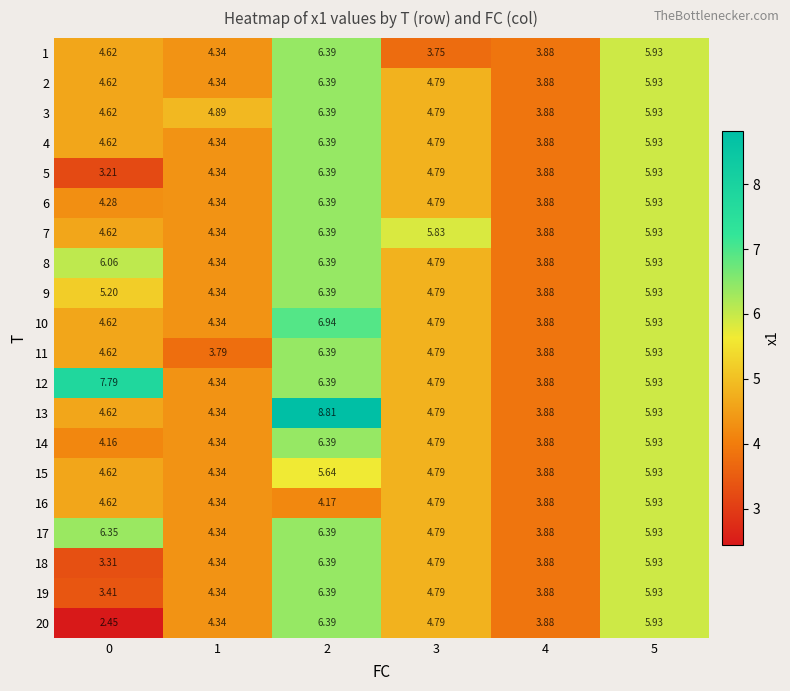

Is the value of 6 at 3 greater than the value of 14 at 4?

Yes